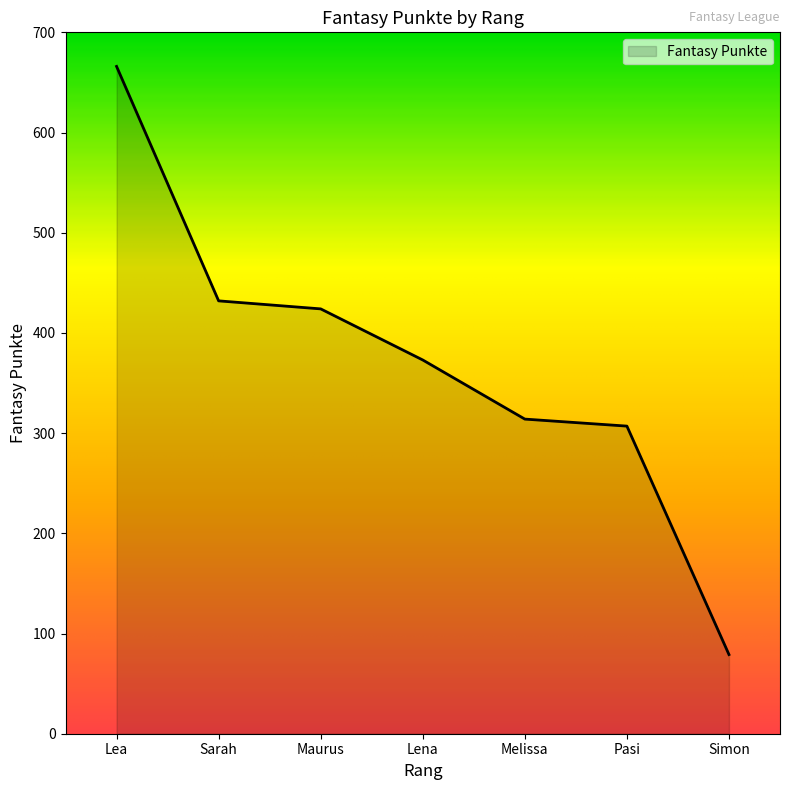

Is it true that the value at Sarah is 432?

True